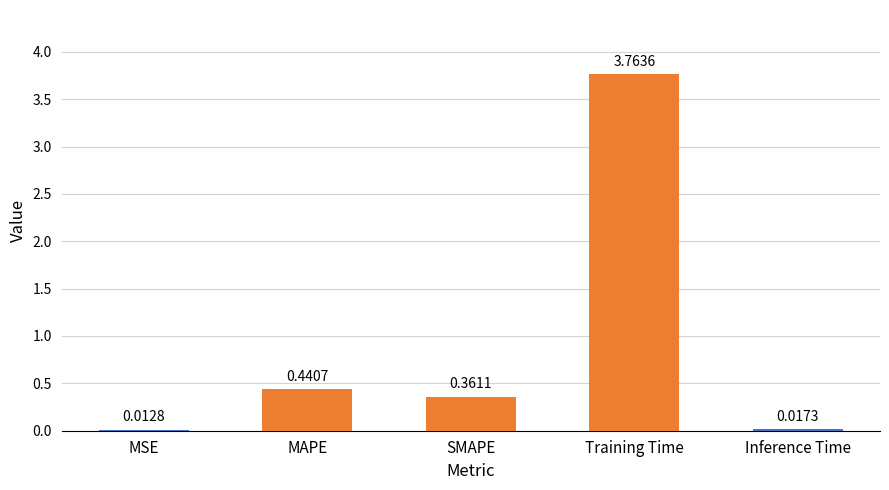

What is the change in value from SMAPE to Inference Time?

-0.3